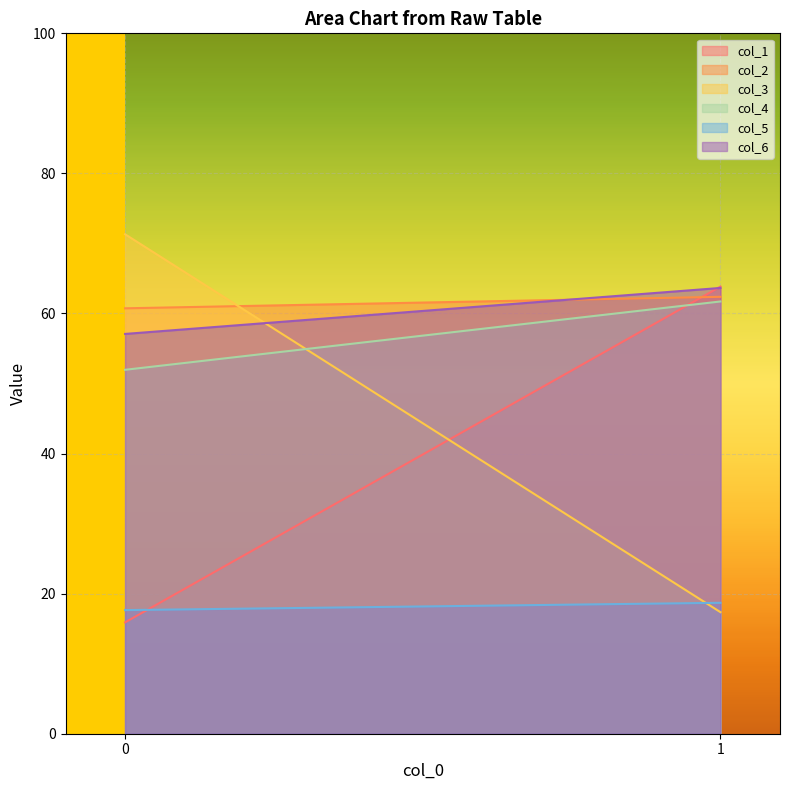

What is the difference between the highest and lowest values at 1?

46.5